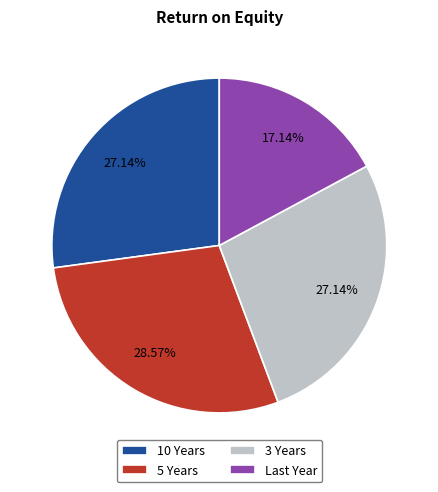

Count the number of slices in the pie.

4